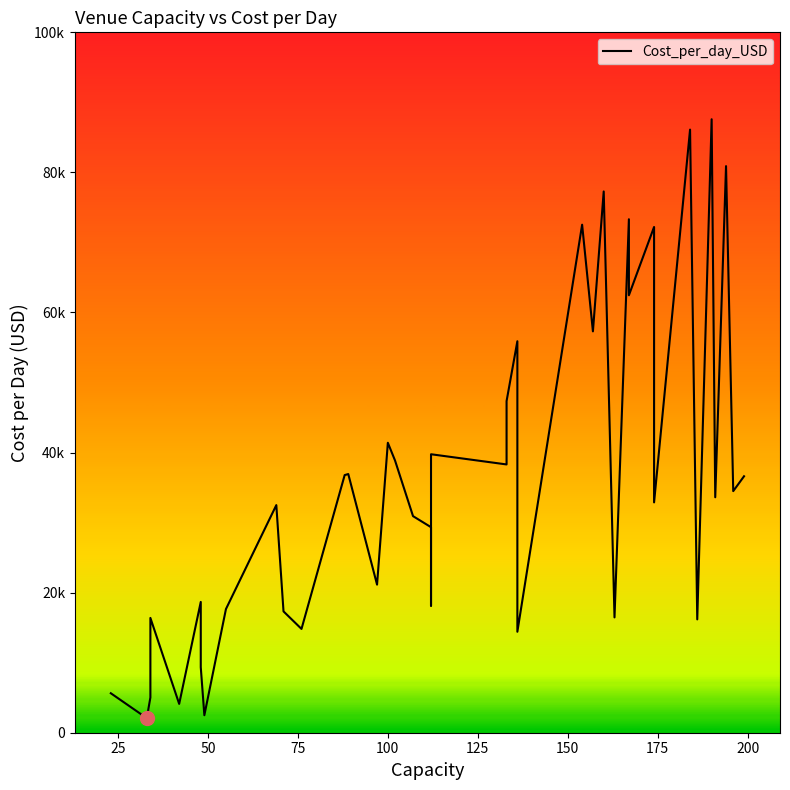

How many interior local peaks (higher than both neighbors) does the data have?

14